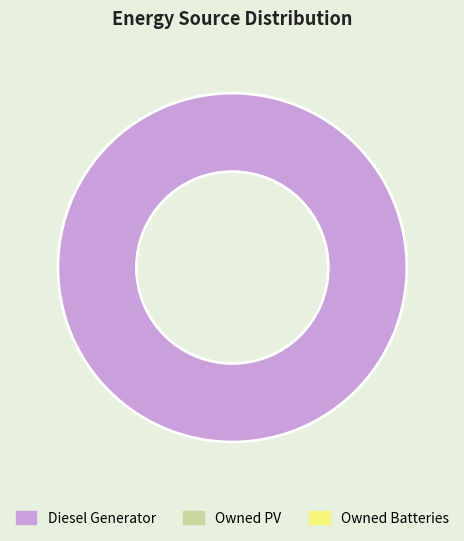

Count the number of slices in the pie.

1